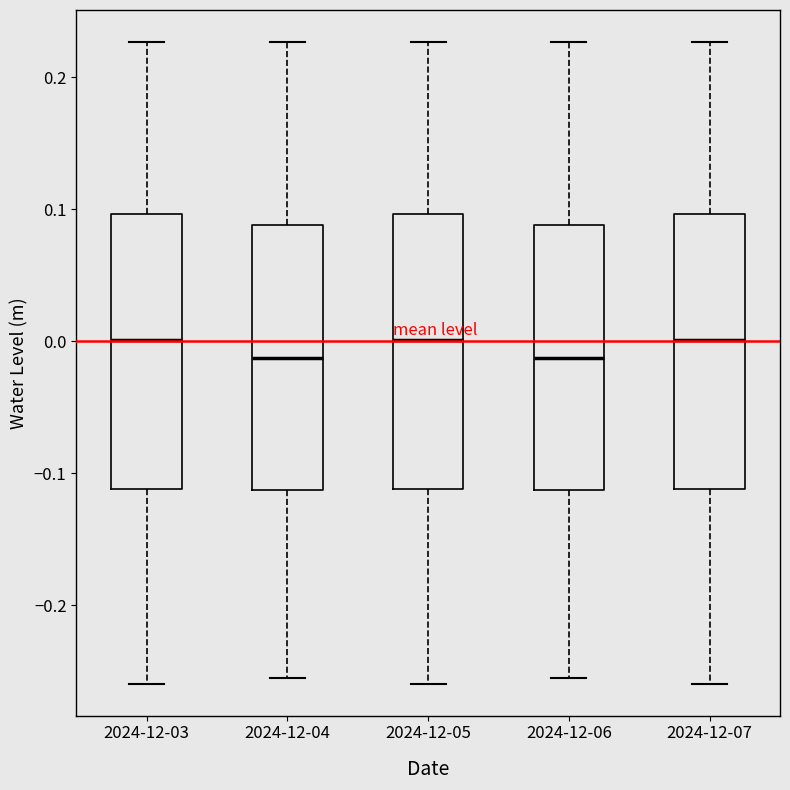

Where is the upper edge of the box for 2024-12-07 on the y-axis? The values are not printed on the chart, so give them approximately, as read against the axis.

0.10